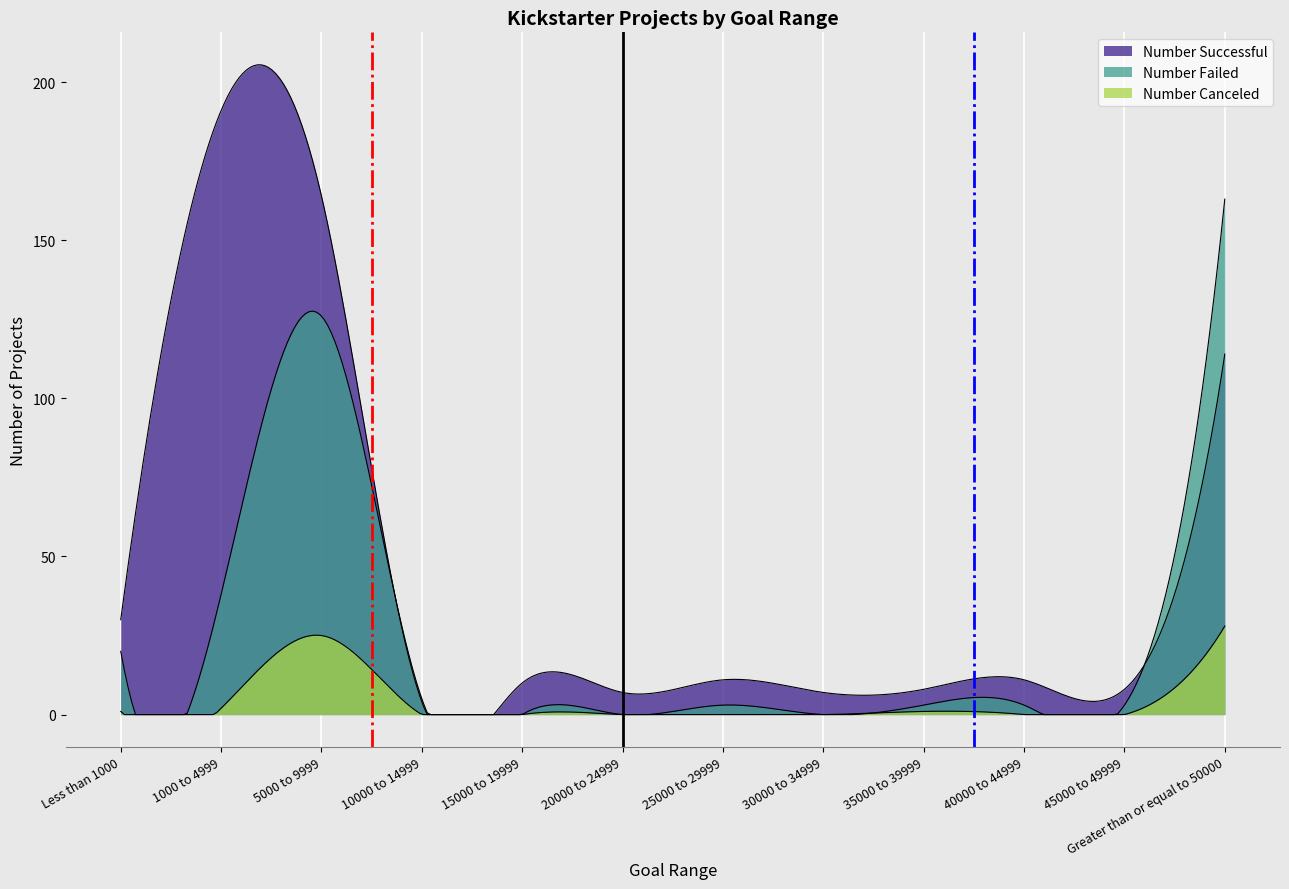

What is the label of the 10th point from the right?

5000 to 9999